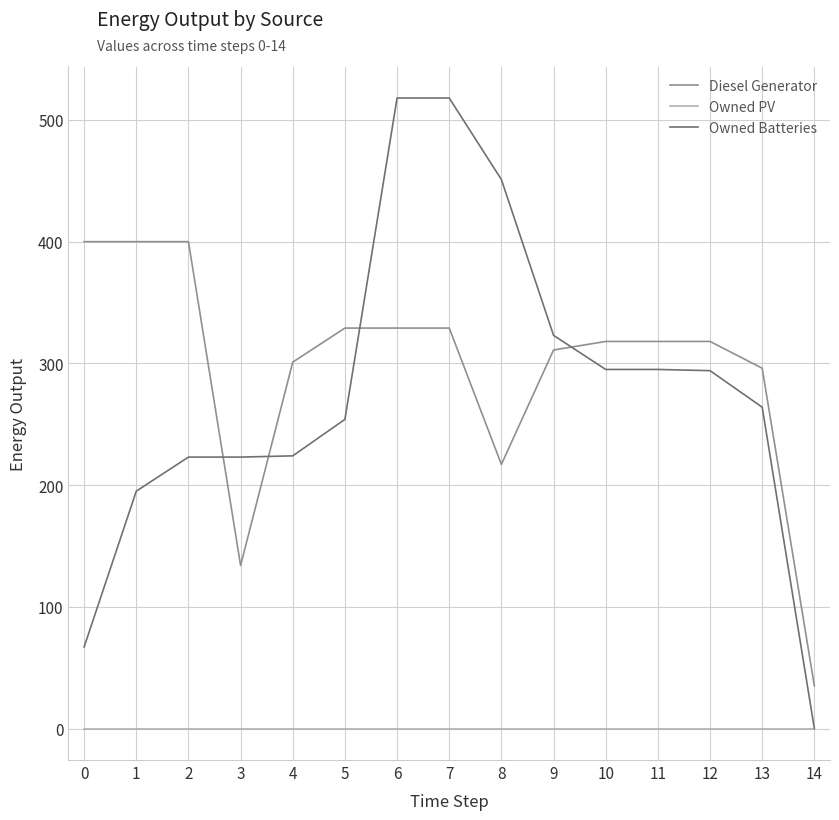

True or false: Owned PV and Diesel Generator cross at least once.

False